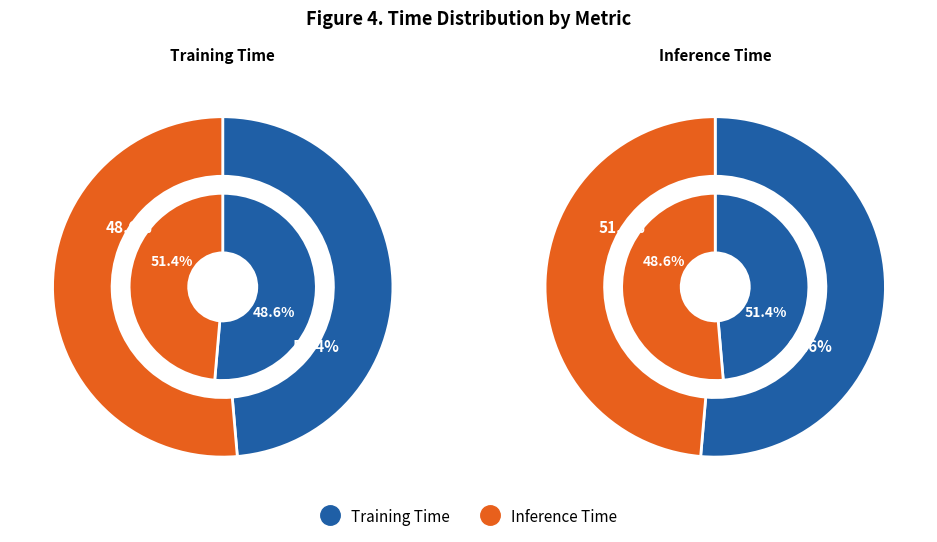

Rank the categories by value from lowest to highest.

Training Time, Inference Time